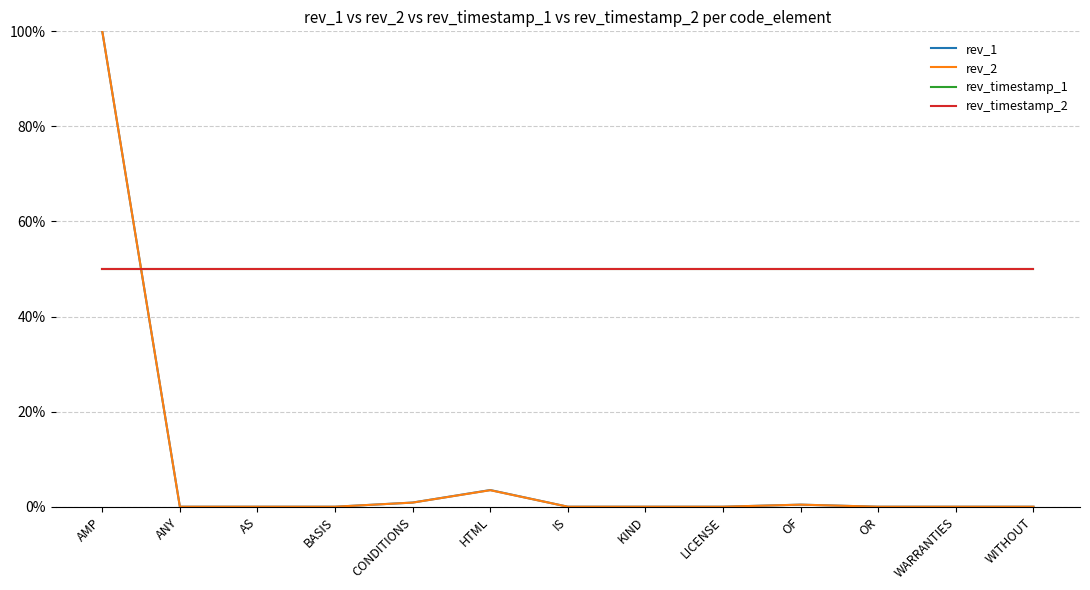

What is the approximate value of rev_timestamp_2 at ANY?

0.5